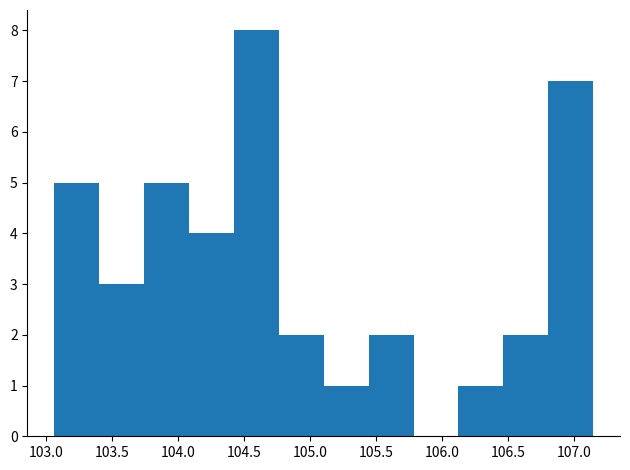

Reading left to right, list every bar in this chart as the range it spans on the x-axis followed by its height. Neither the bar edges nor the heights are printed on the chart, so give them approximately, as read against the axes.

103.05 to 103.40: 5
103.40 to 103.75: 3
103.75 to 104.10: 5
104.10 to 104.40: 4
104.40 to 104.75: 8
104.75 to 105.10: 2
105.10 to 105.45: 1
105.45 to 105.80: 2
105.80 to 106.10: 0
106.10 to 106.45: 1
106.45 to 106.80: 2
106.80 to 107.15: 7